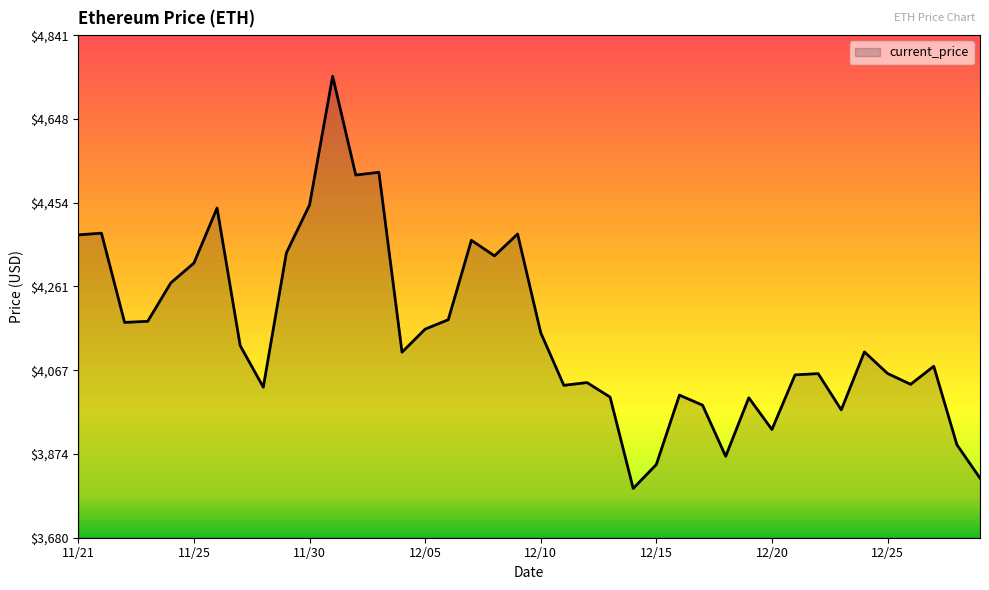

How many values are below 4109?

19